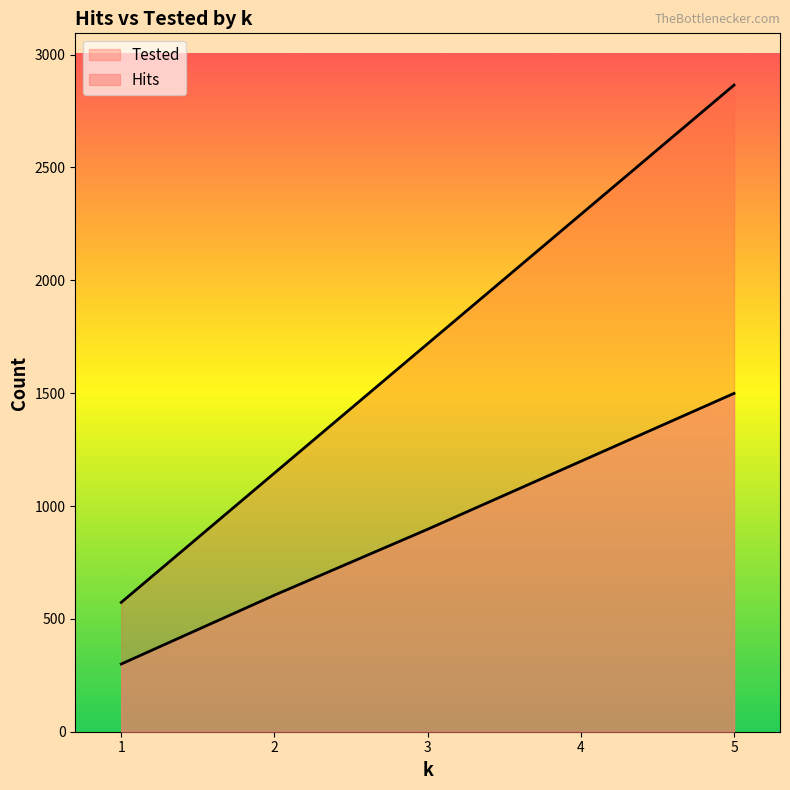

What is the value of the Hits point at the 1st from the left?

300